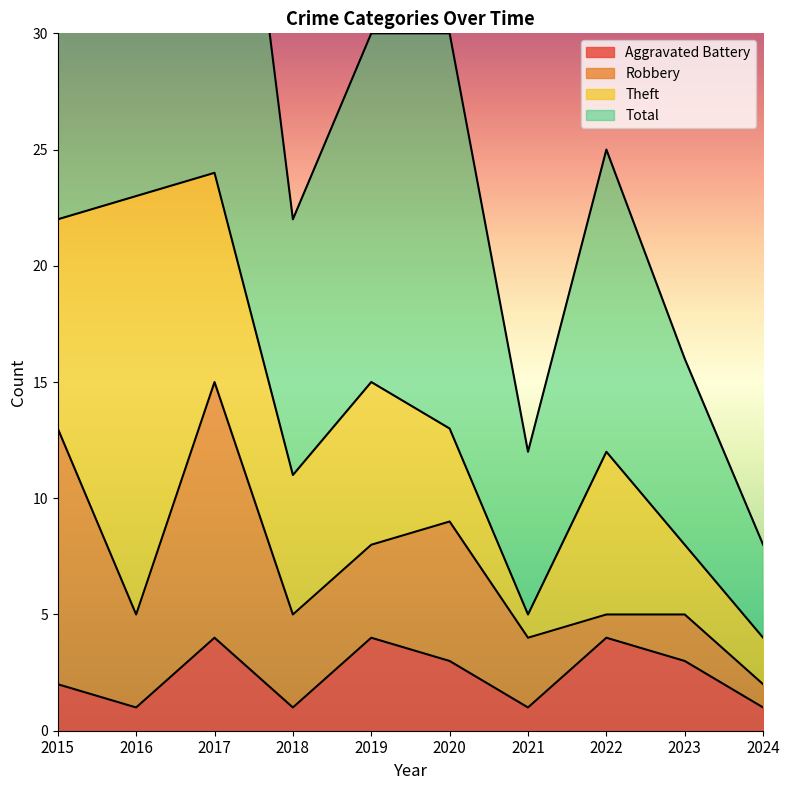

How many values in the Aggravated Battery series exceed 3?

3